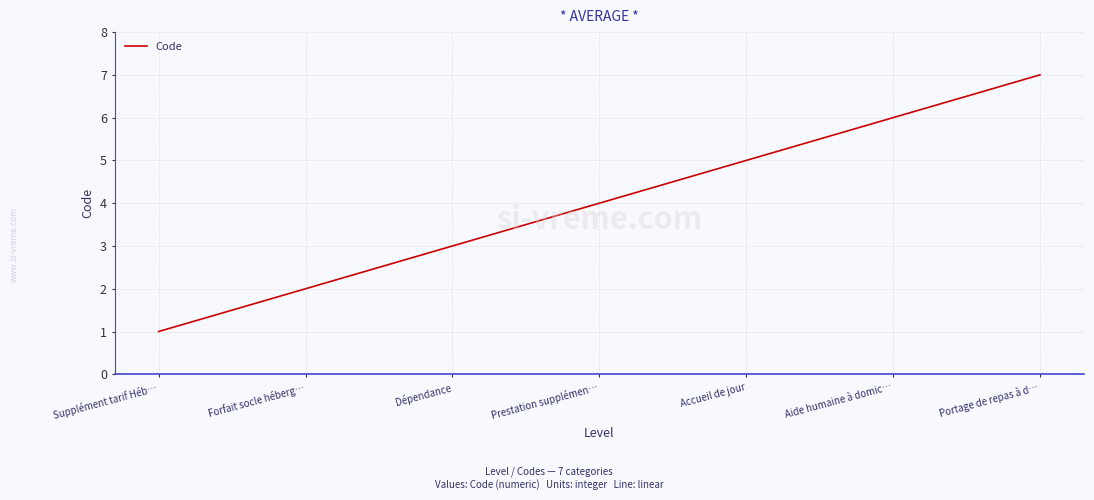

List the labels in order of value, largest first.

Portage de repas à d…, Aide humaine à domic…, Accueil de jour, Prestation supplémen…, Dépendance, Forfait socle héberg…, Supplément tarif Héb…